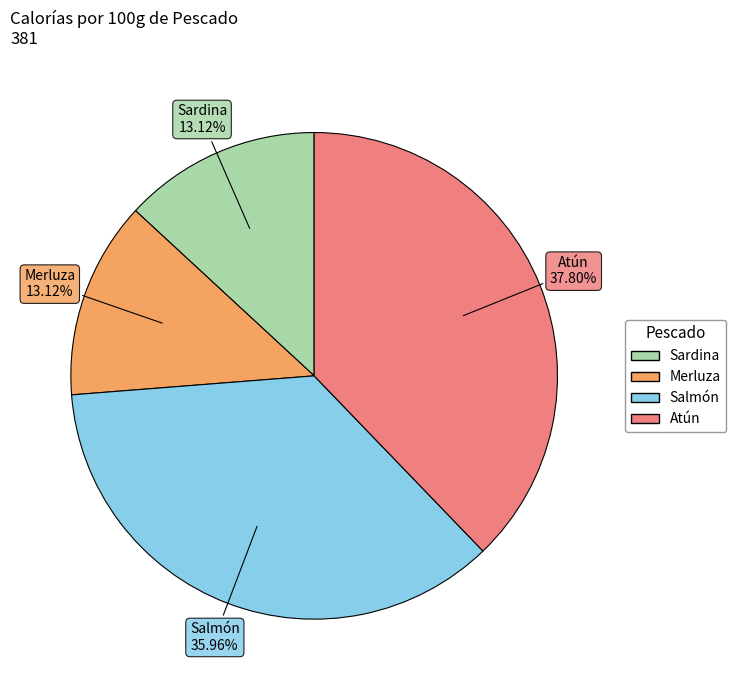

Is the sum of Atún and Salmón greater than half?

Yes